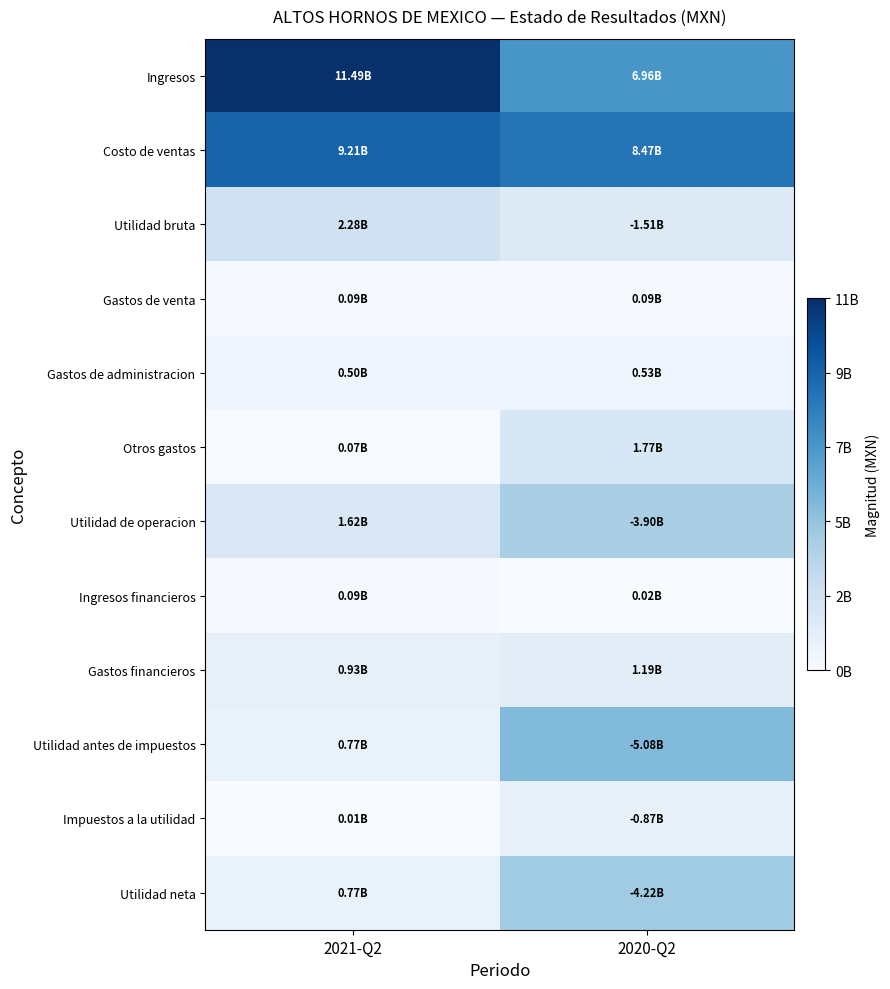

Reading left to right, list all the values displayed in this chart.

Ingresos: 2021-Q2=1.0	2020-Q2=0.6
Costo de ventas: 2021-Q2=0.8	2020-Q2=0.7
Utilidad bruta: 2021-Q2=0.2	2020-Q2=0.1
Gastos de venta: 2021-Q2=0.0	2020-Q2=0.0
Gastos de administracion: 2021-Q2=0.0	2020-Q2=0.0
Otros gastos: 2021-Q2=0.0	2020-Q2=0.2
Utilidad de operacion: 2021-Q2=0.1	2020-Q2=0.3
Ingresos financieros: 2021-Q2=0.0	2020-Q2=0.0
Gastos financieros: 2021-Q2=0.1	2020-Q2=0.1
Utilidad antes de impuestos: 2021-Q2=0.1	2020-Q2=0.4
Impuestos a la utilidad: 2021-Q2=0.0	2020-Q2=0.1
Utilidad neta: 2021-Q2=0.1	2020-Q2=0.4